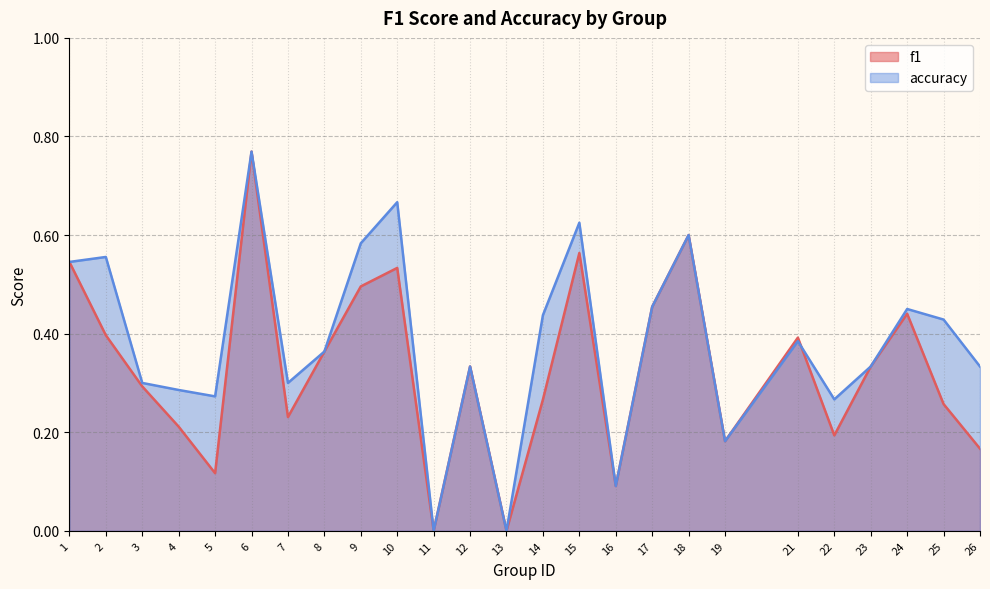

Count the accuracy values in the range 0 to 1.

25